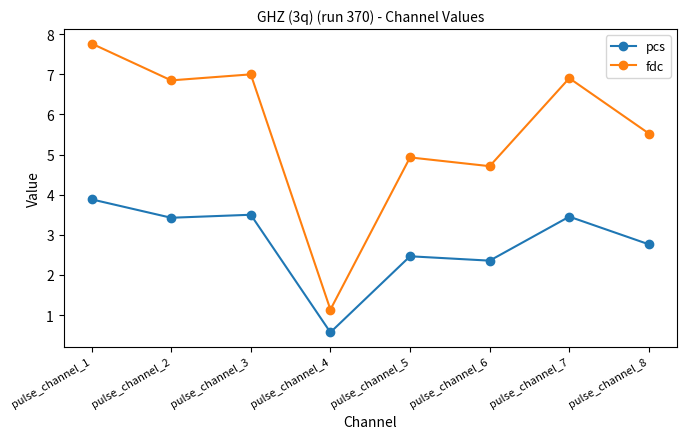

Count the number of data series in this chart.

2